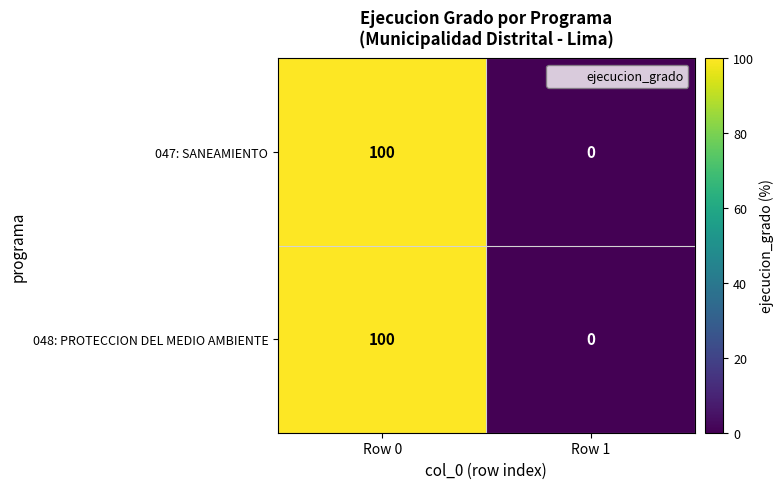

What is the difference between the maximum and minimum values in the 048: PROTECCION DEL MEDIO AMBIENTE series?

100